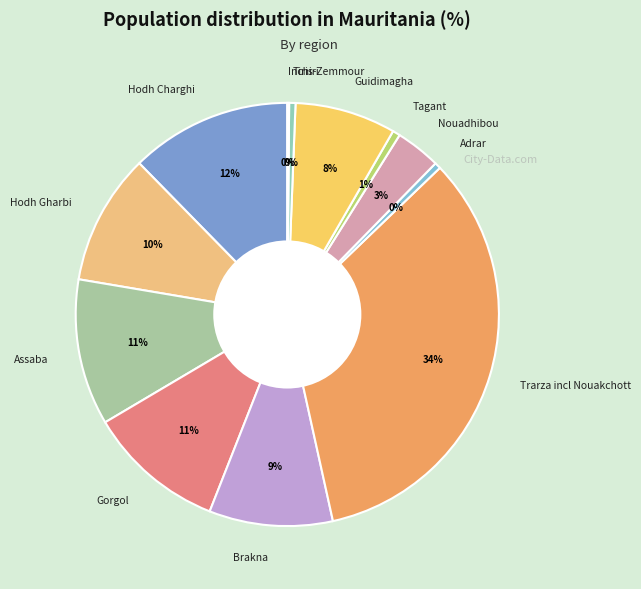

Does any single category account for the majority?

No